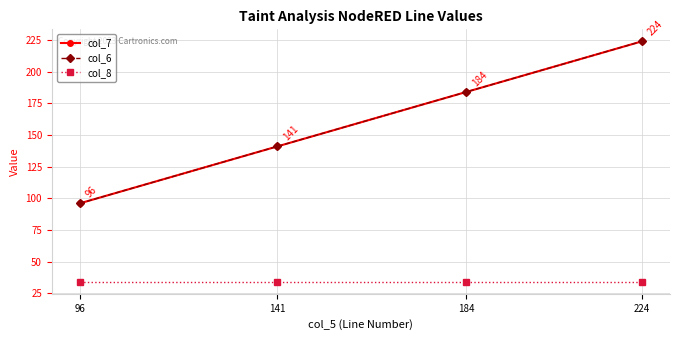

Is this an area chart (filled region under the line)?

No